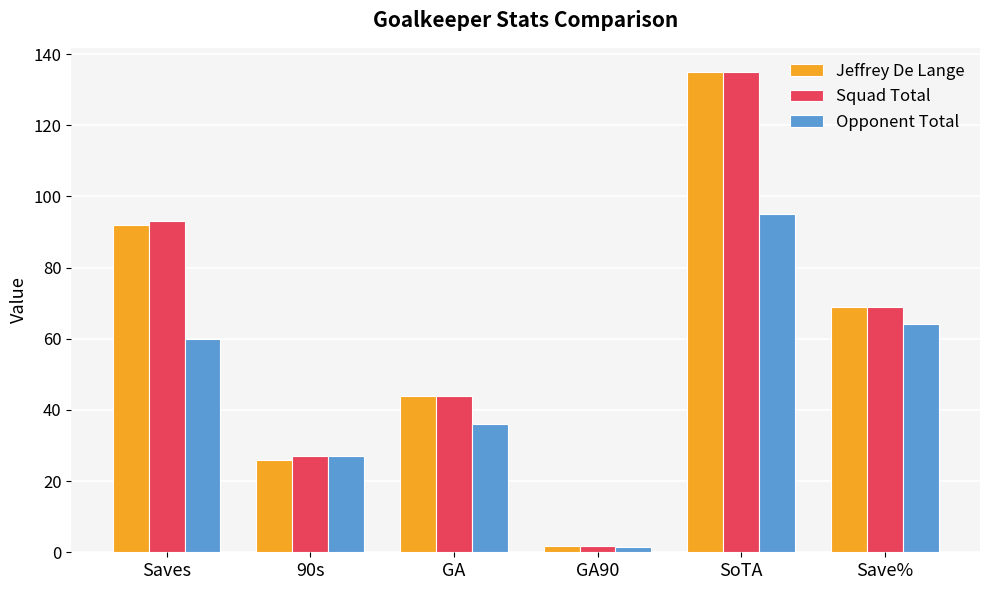

What is the label of the 6th bar from the left?

Save%